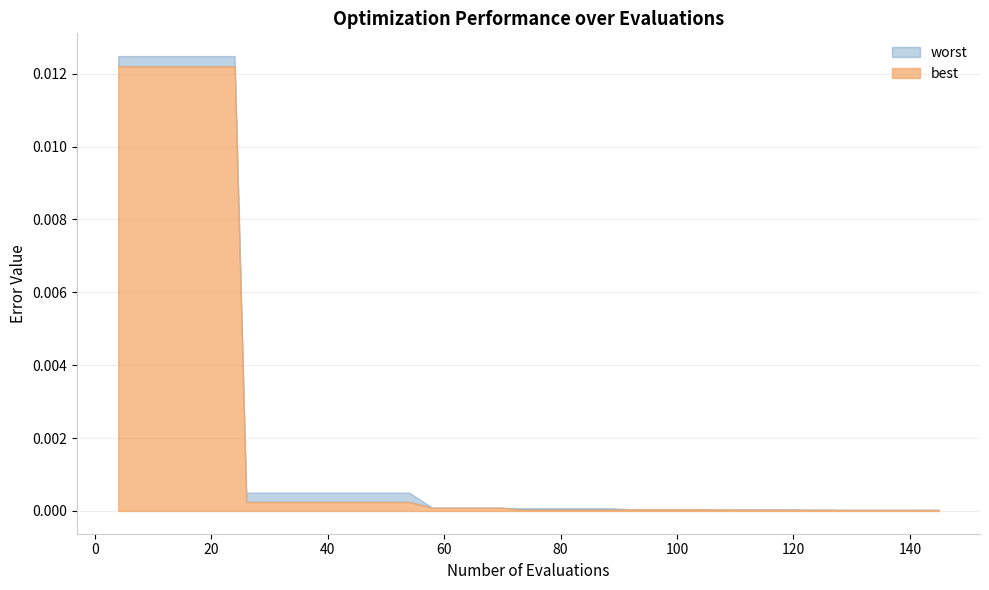

True or false: best has more than 2 interior local peaks.

False